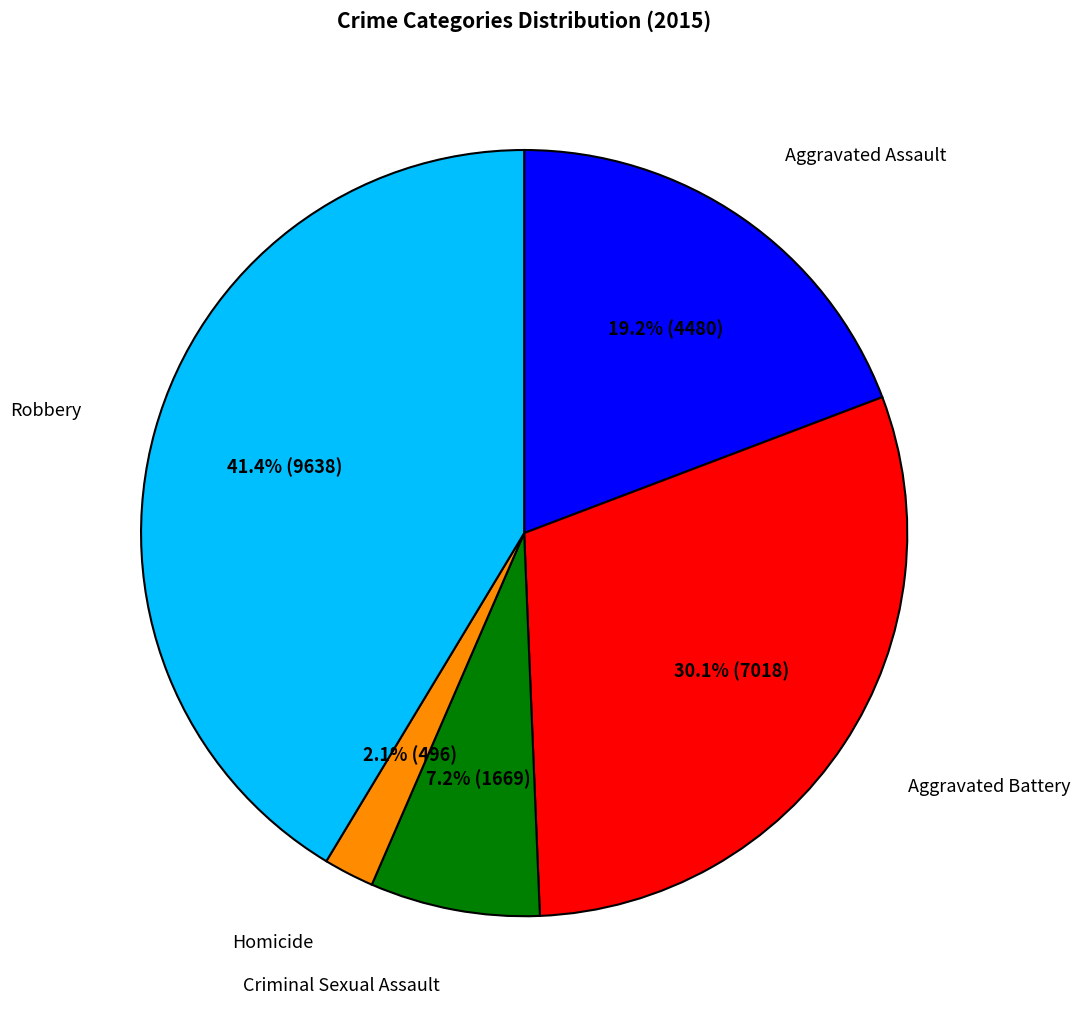

How many segments does this pie chart have?

5